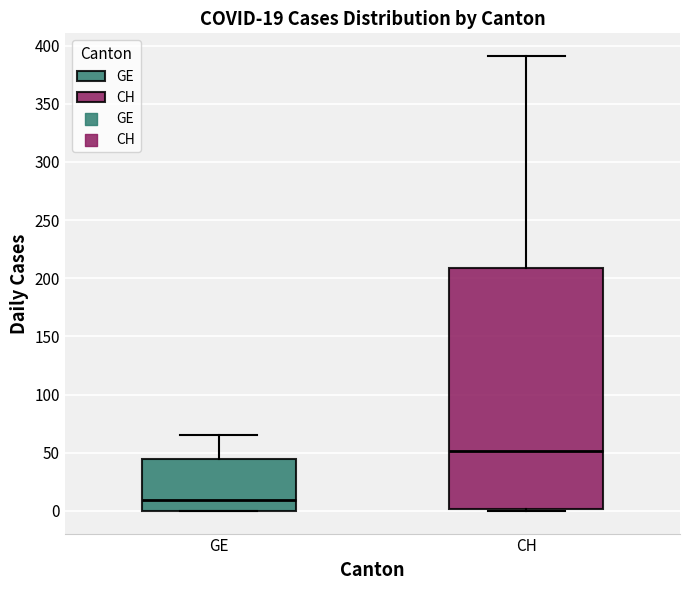

Which box is the tallest, from its lower edge to its upper edge?

CH